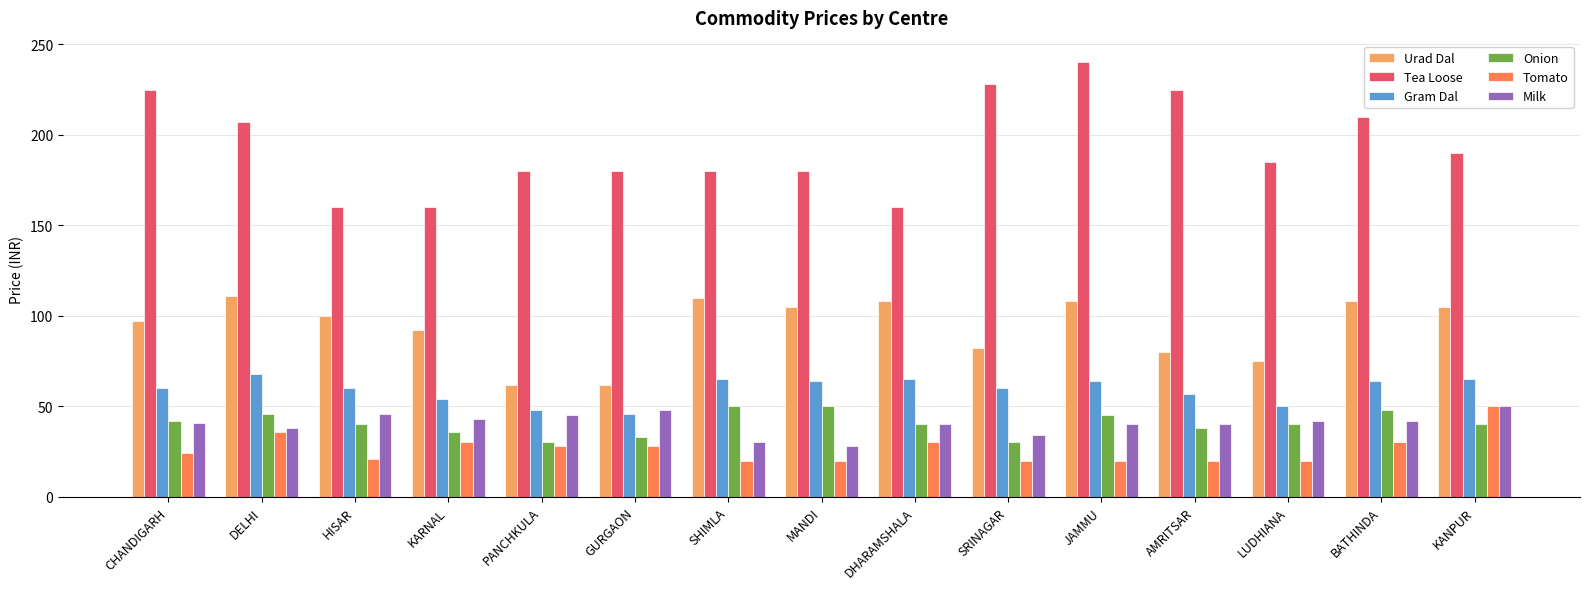

What is the label of the 2nd bar from the left?

DELHI